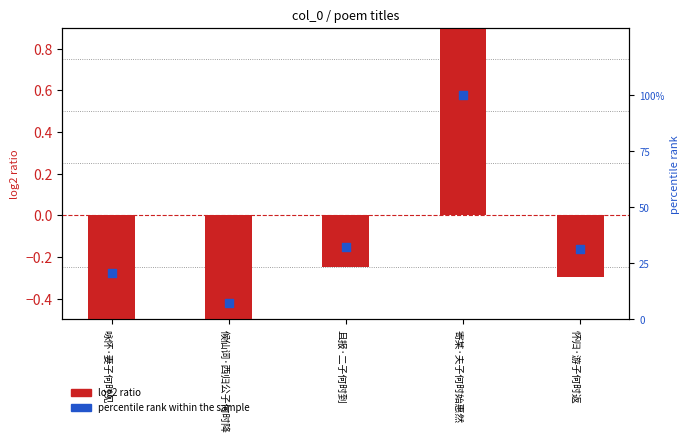

Which series reaches the maximum Y coordinate?

percentile rank within the sample